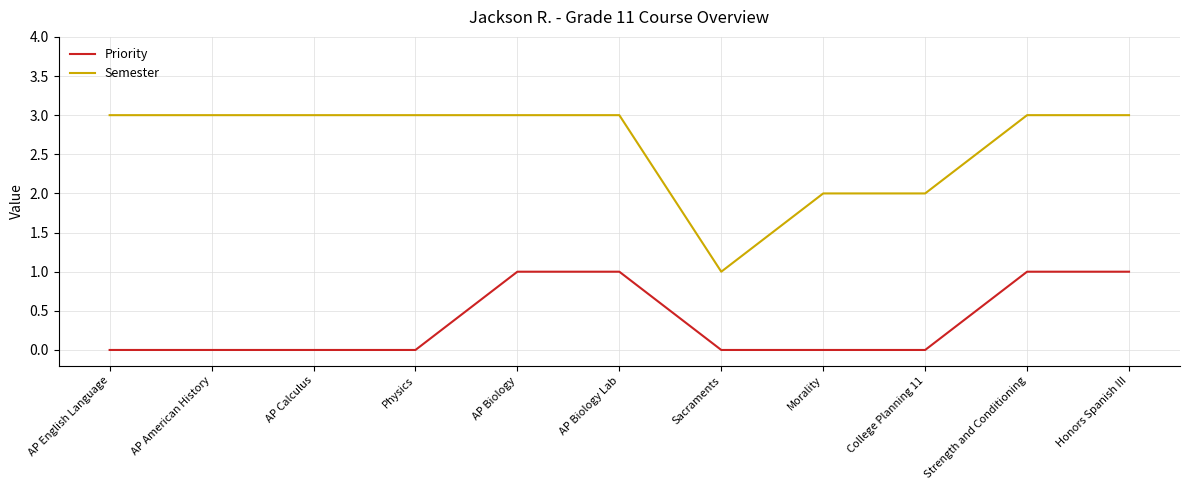

Which series has the largest total across all categories?

Semester